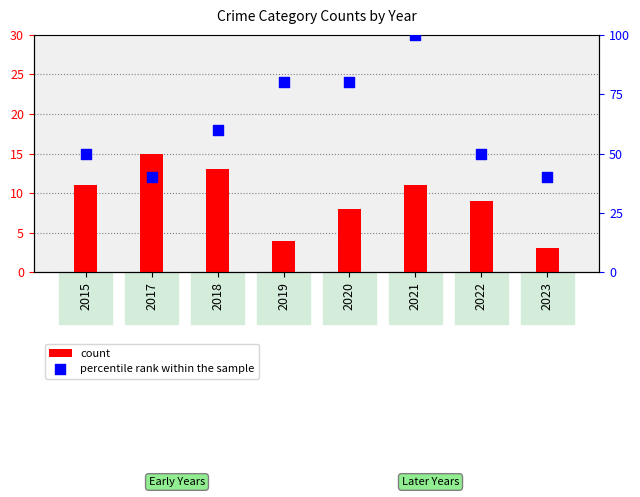

At which category is the sum across all series the highest?

2021